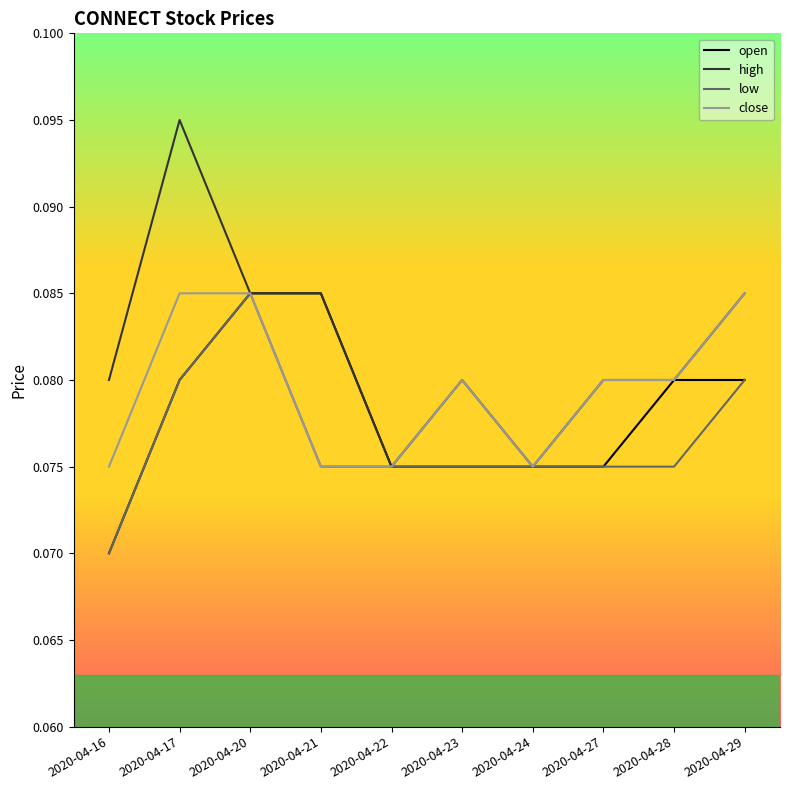

True or false: low has a value of 0.0 at 2020-04-17.

False